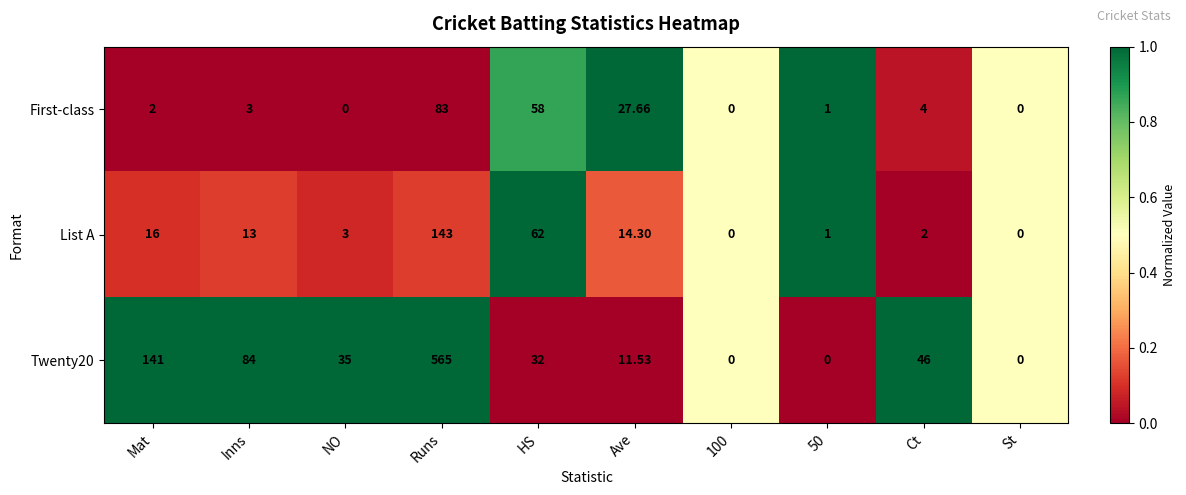

Rank the series at HS from highest to lowest value.

List A, First-class, Twenty20